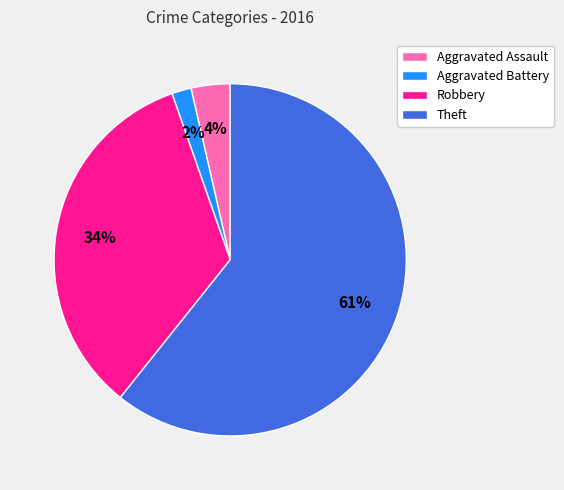

Approximately how many times larger is the value at Robbery compared to Theft?

0.6